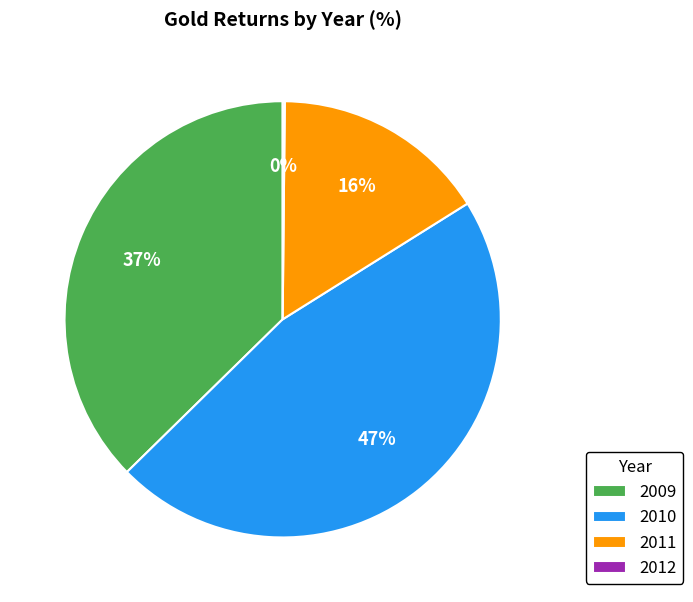

The 2011 slice represents 16% of the pie. True or false?

True